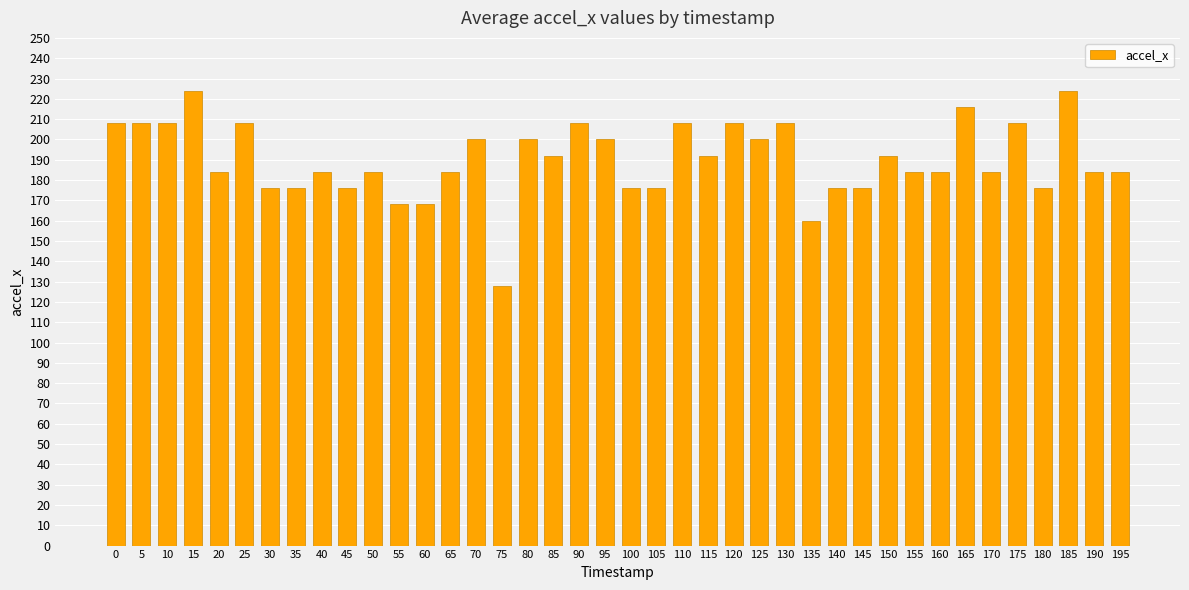

Does the chart contain any negative values?

No